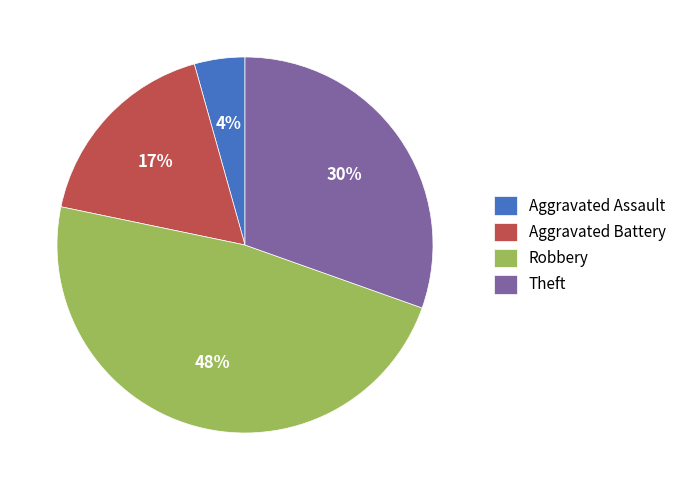

Approximately how many times larger is the value at Robbery compared to Theft?

1.6